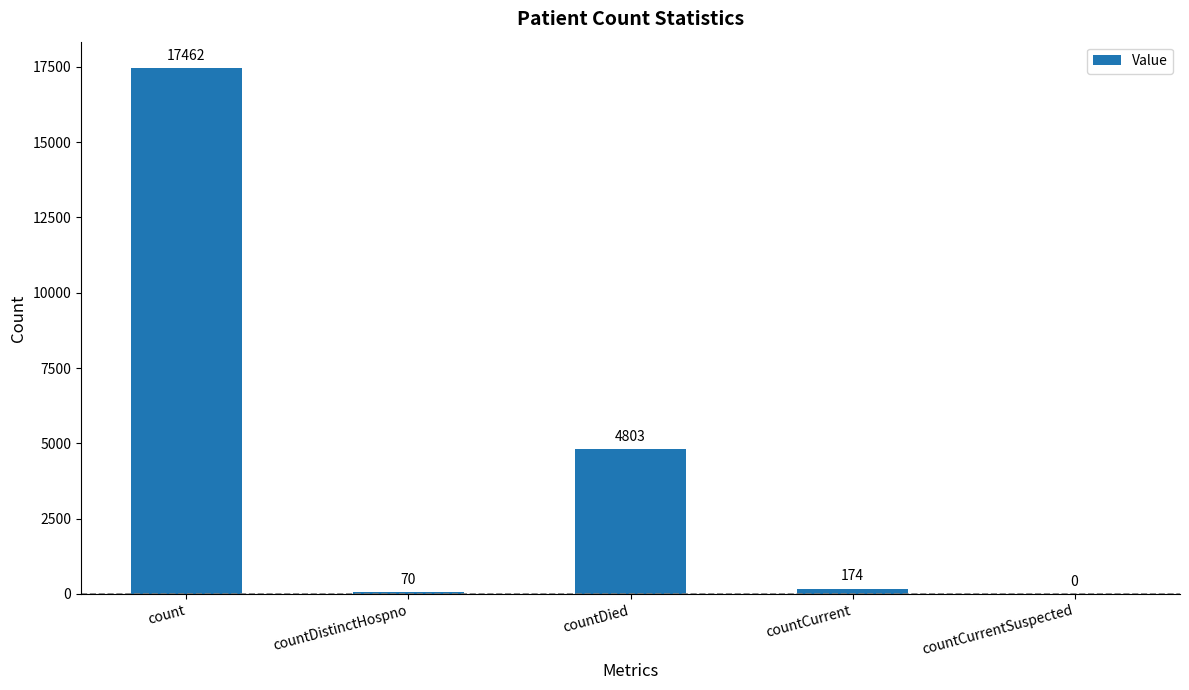

Reading right to left, what are all the values shown in this chart?

0	174	4803	70	17462